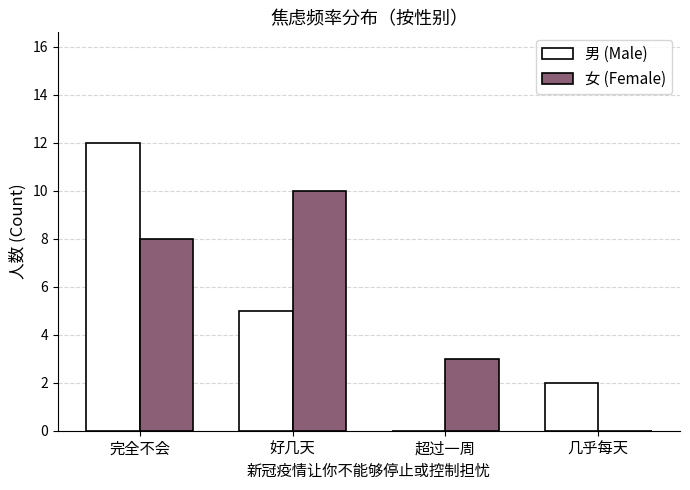

Is it true that 男 (Male) equals 7 at 好几天?

False